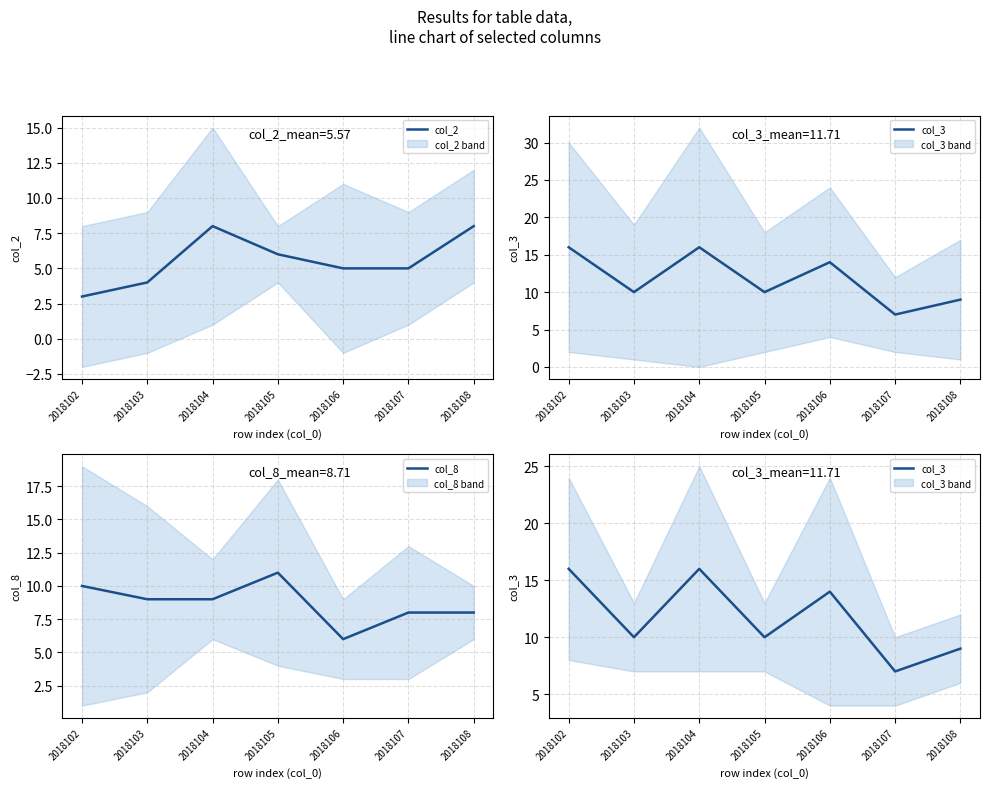

Reading left to right, transcribe all the data shown in this chart.

col_2: 3	4	8	6	5	5	8
col_3: 16	10	16	10	14	7	9
col_8: 10	9	9	11	6	8	8